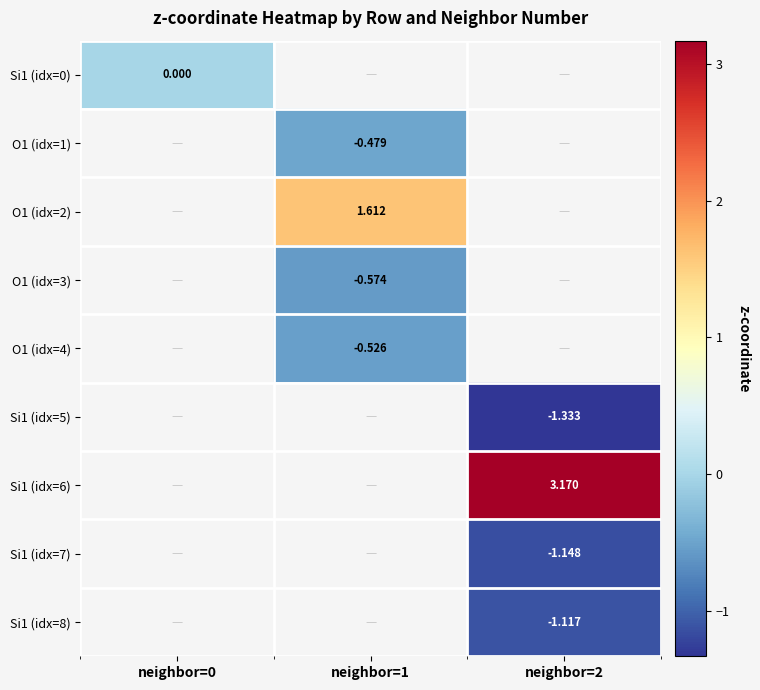

At how many categories does at least one series exceed 0?

2